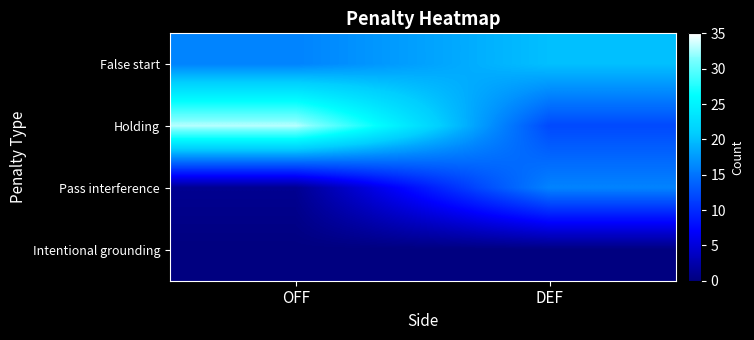

Reading left to right, what are all the values shown in this chart?

False start: OFF=16	DEF=20
Holding: OFF=33	DEF=12
Pass interference: OFF=1	DEF=16
Intentional grounding: OFF=0	DEF=0